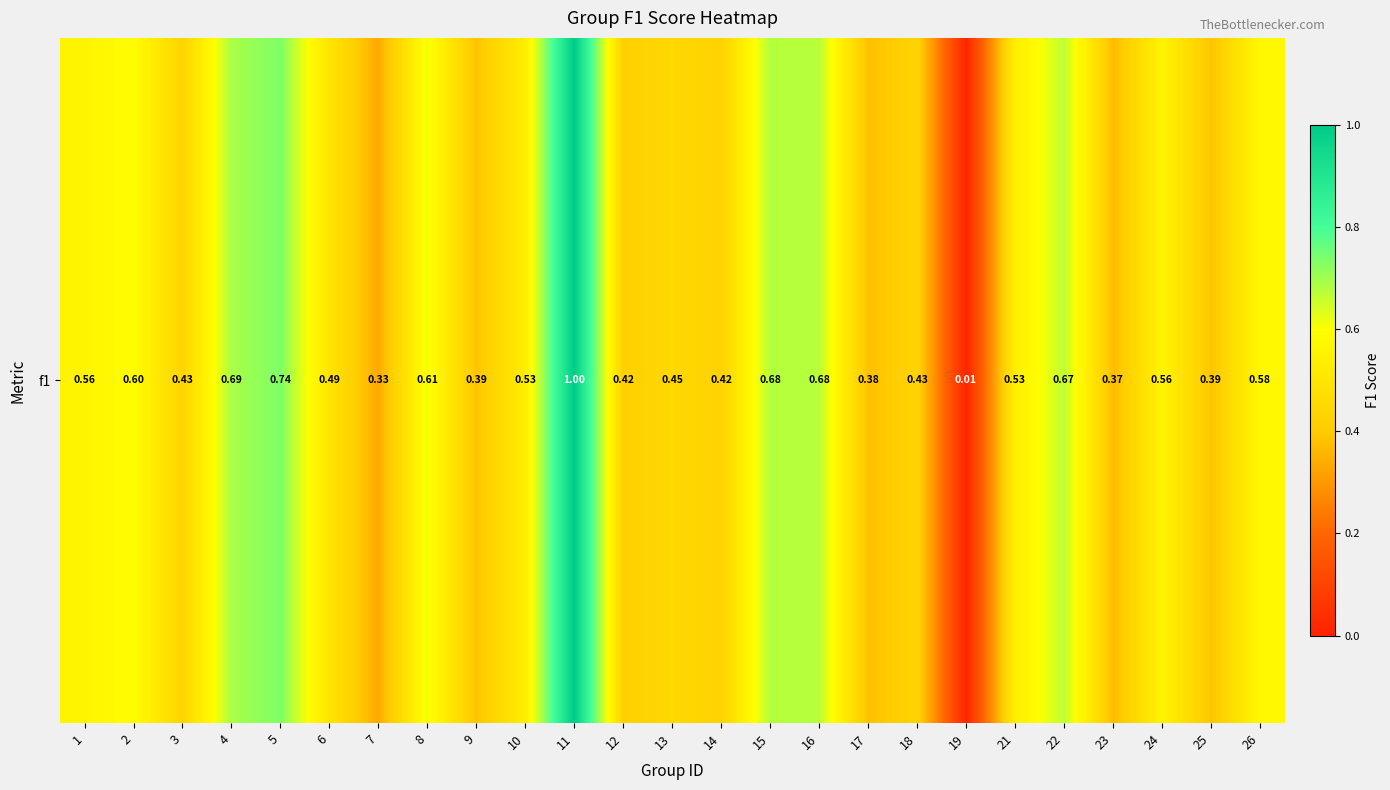

What is the difference between the maximum and minimum values?

1.0